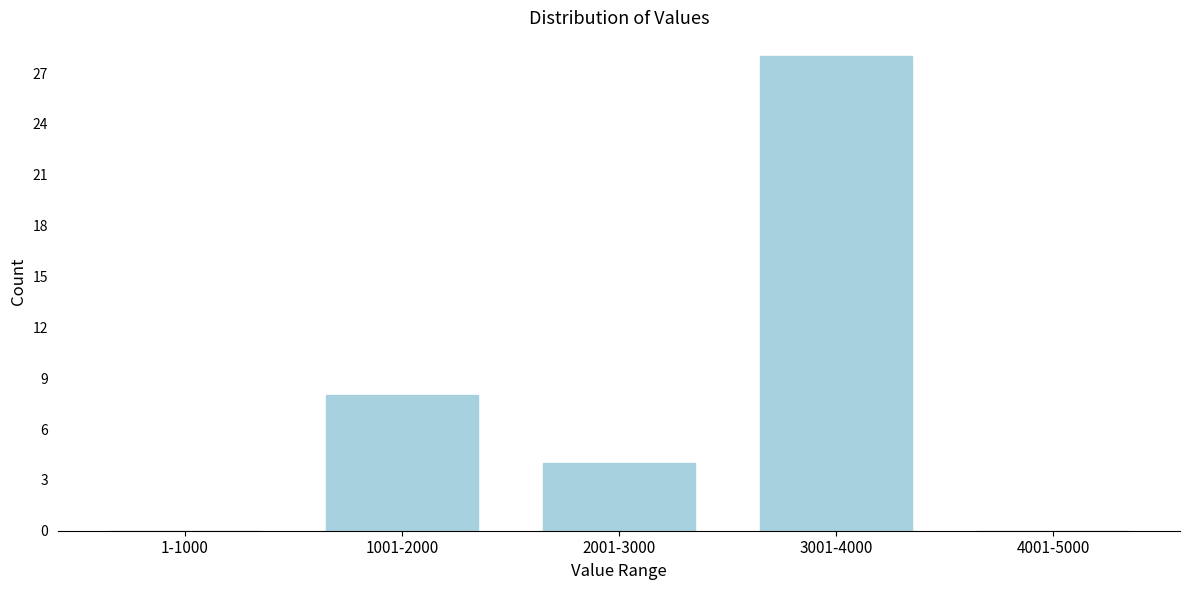

Reading right to left, transcribe all the data shown in this chart.

4001-5000=0	3001-4000=28	2001-3000=4	1001-2000=8	1-1000=0